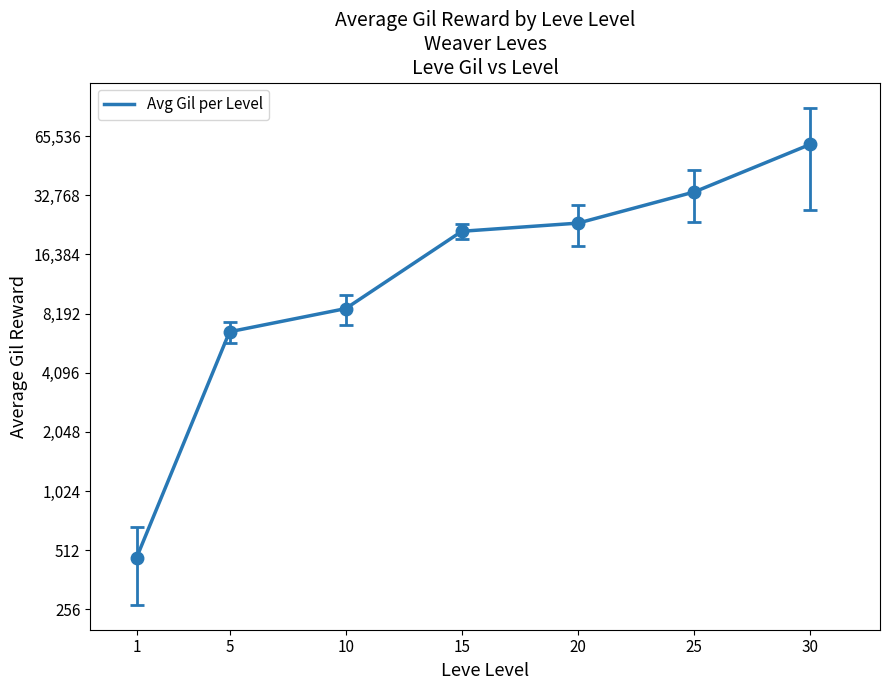

List the labels in order of value, largest first.

30, 25, 20, 15, 10, 5, 1